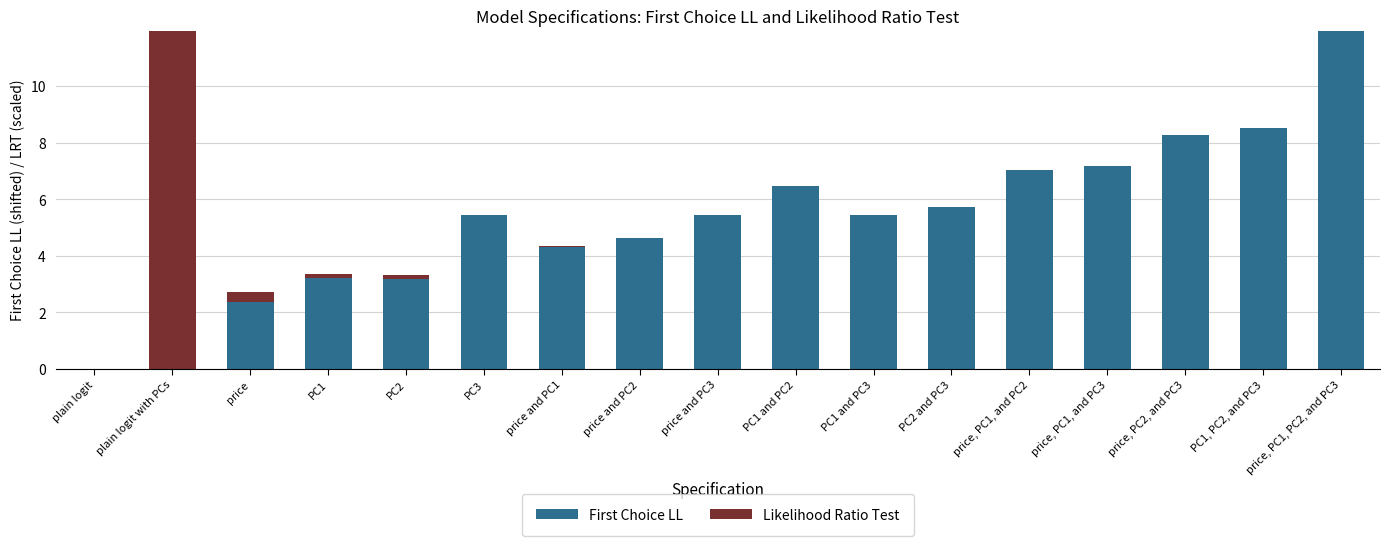

Count the number of data series in this chart.

2